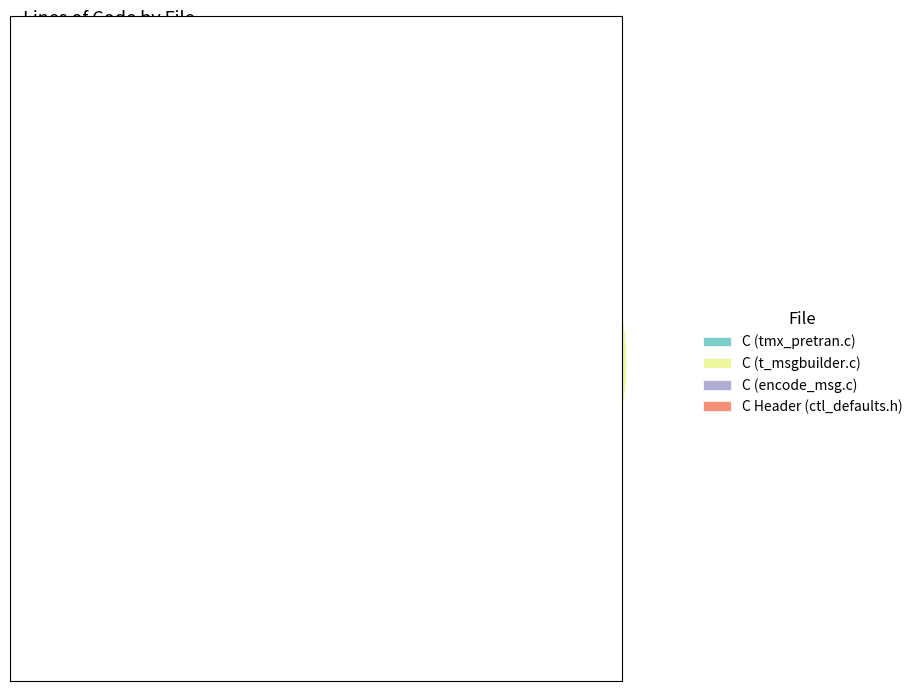

Does C (t_msgbuilder.c) represent more than half of the total?

Yes